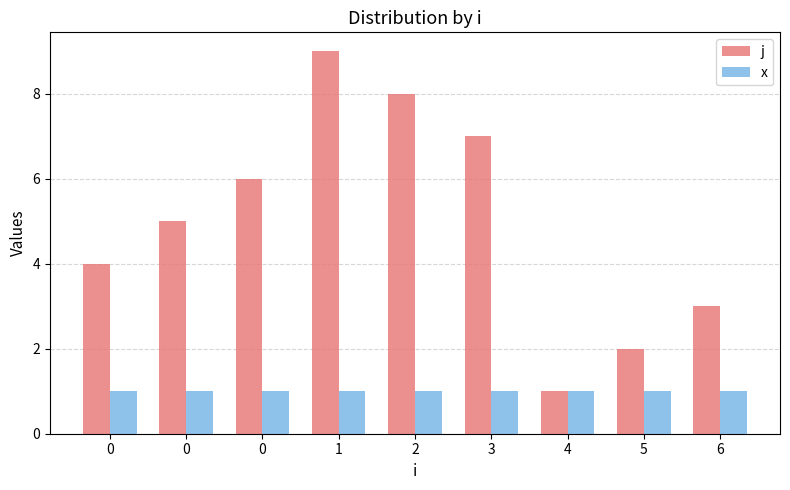

Read the j value at 6.

3